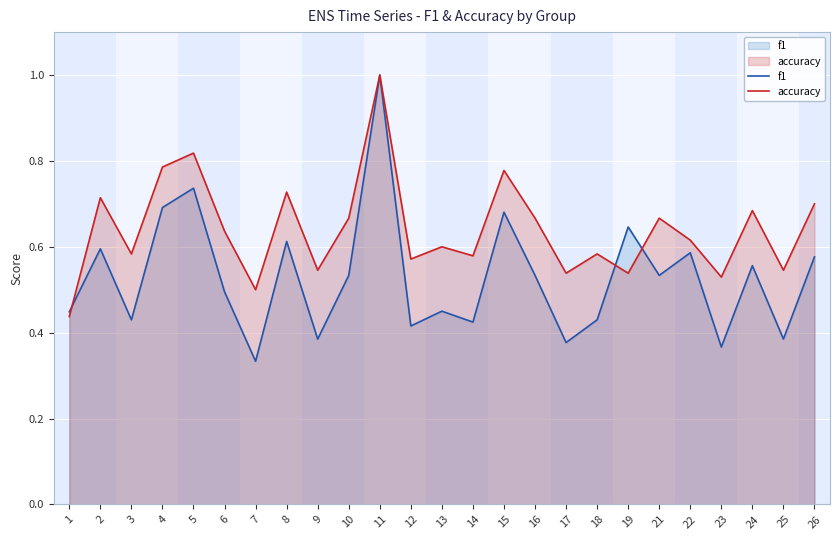

At which label does f1 reach its peak?

11